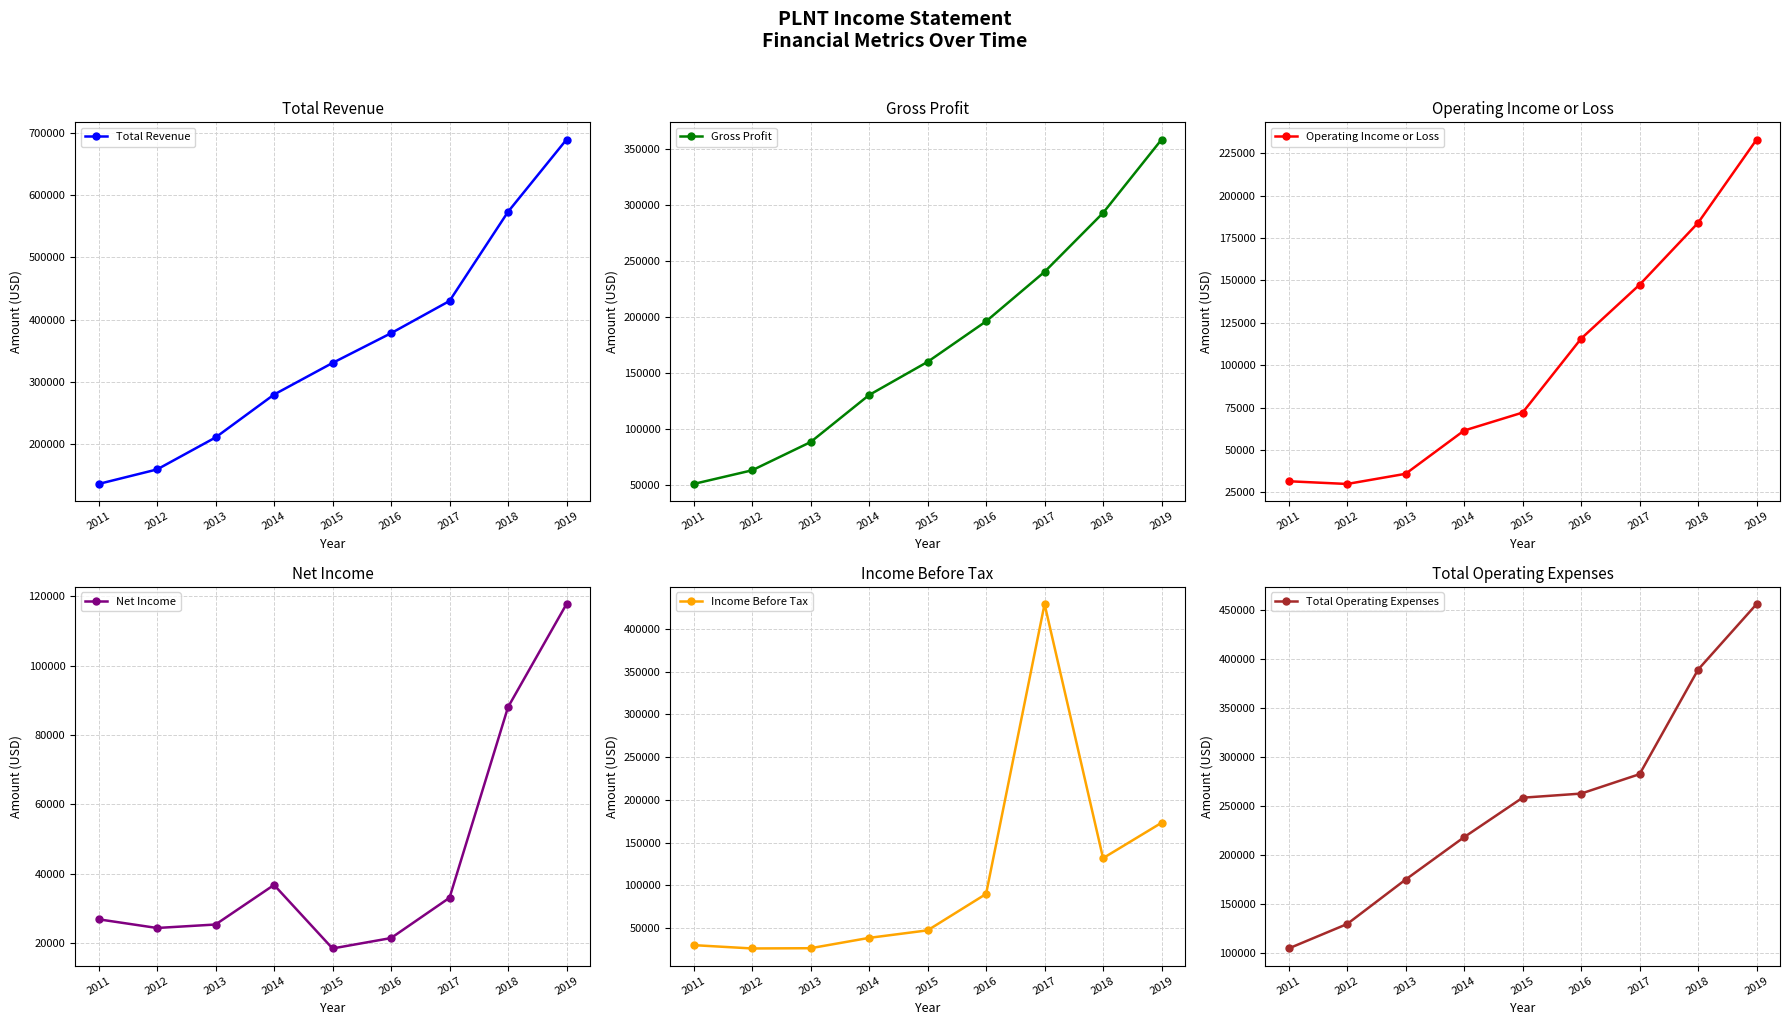

What is the spread (max minus min) of values at 2018?

484900